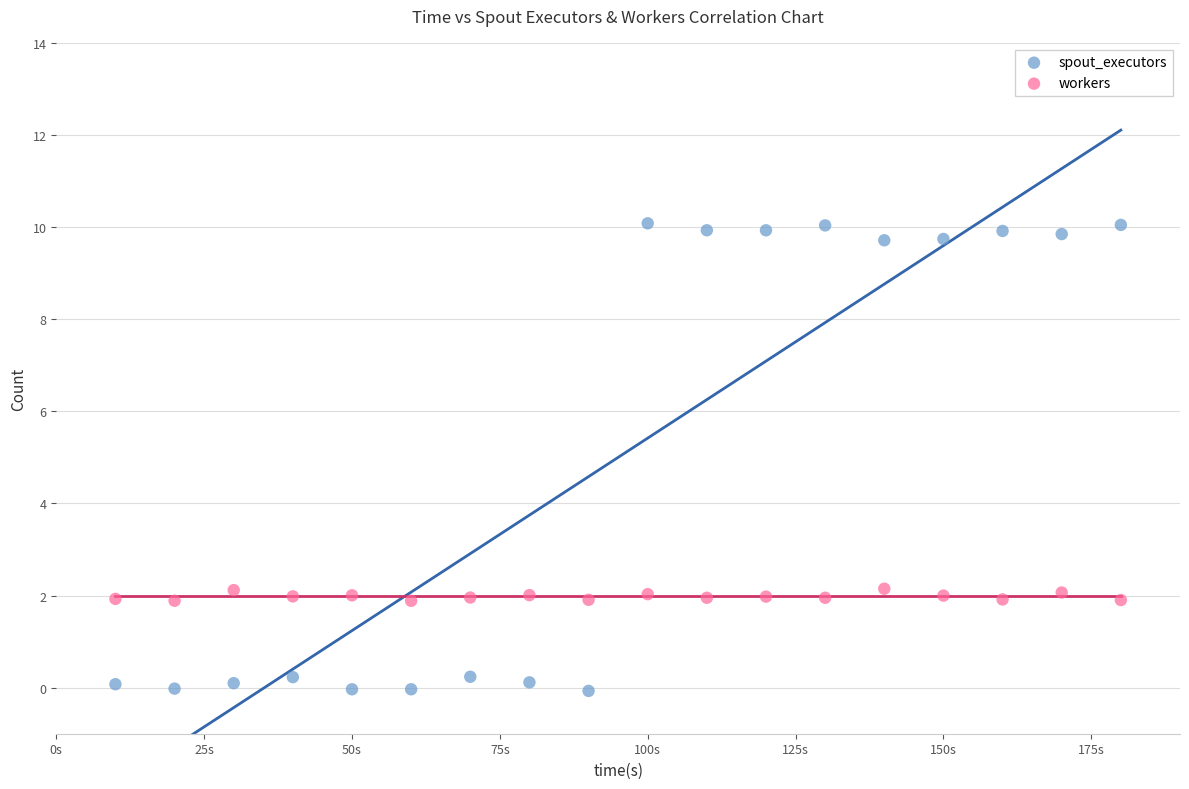

Which series has the largest Y range (max minus min)?

spout_executors